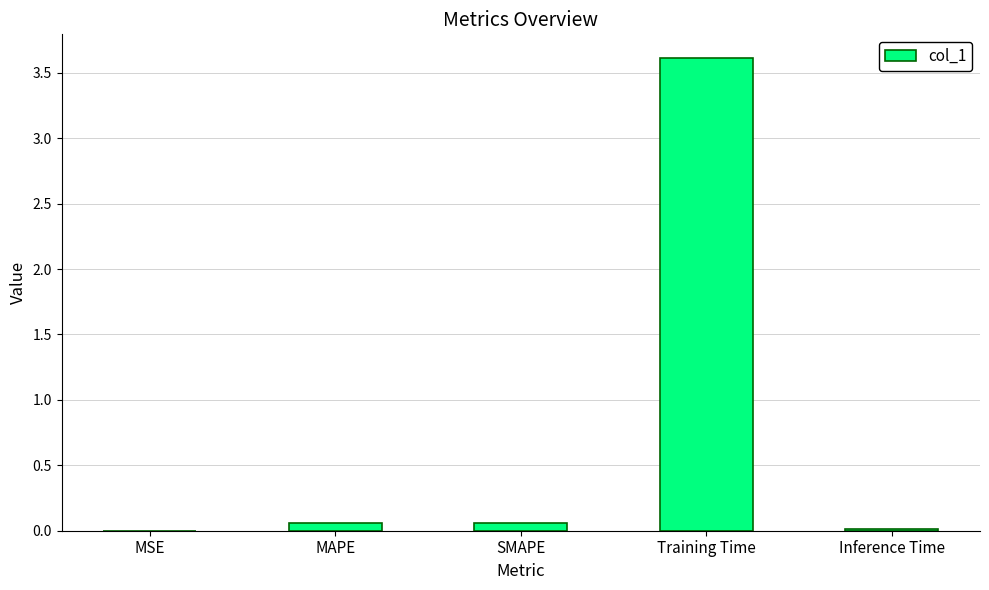

What is the sum of all values?

3.7